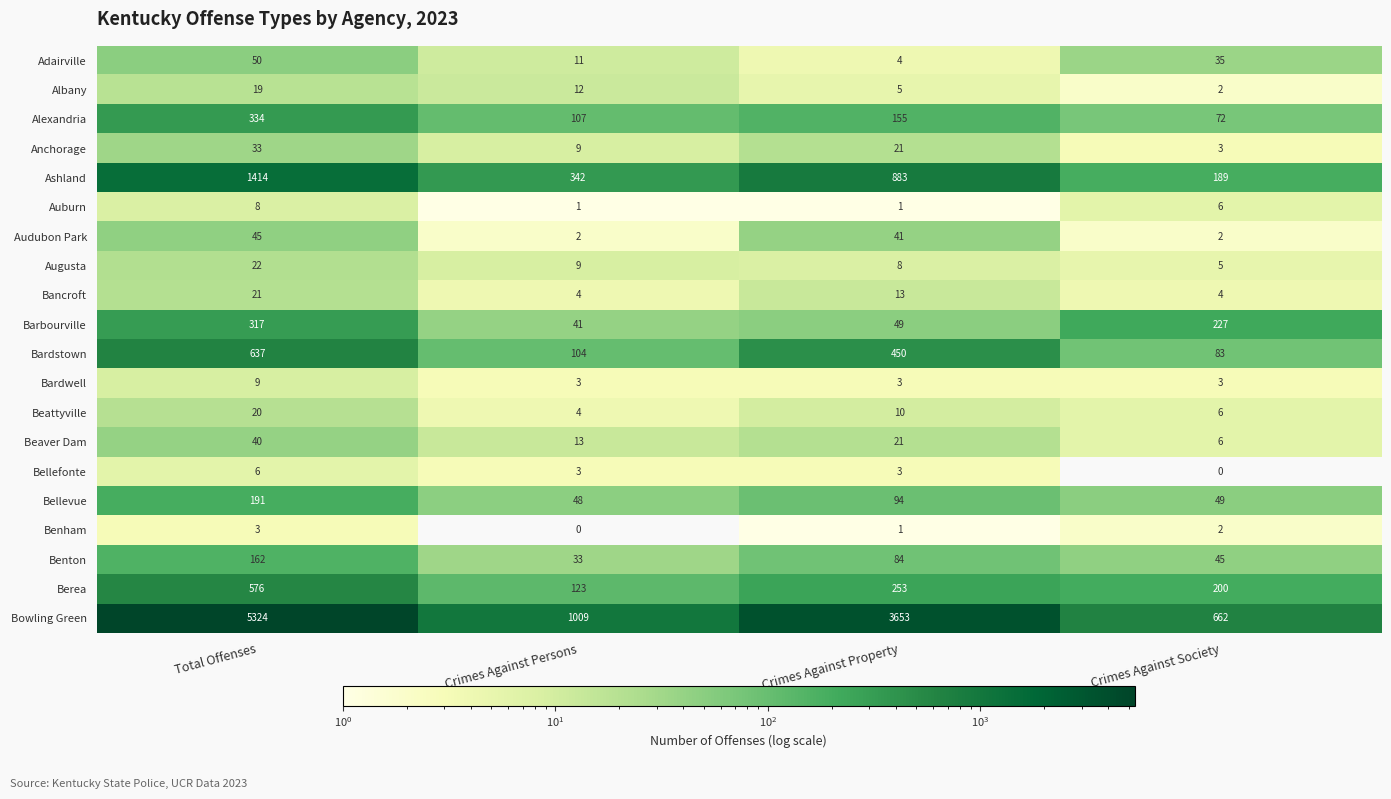

At which label is Beattyville closest to 12?

Crimes Against Property